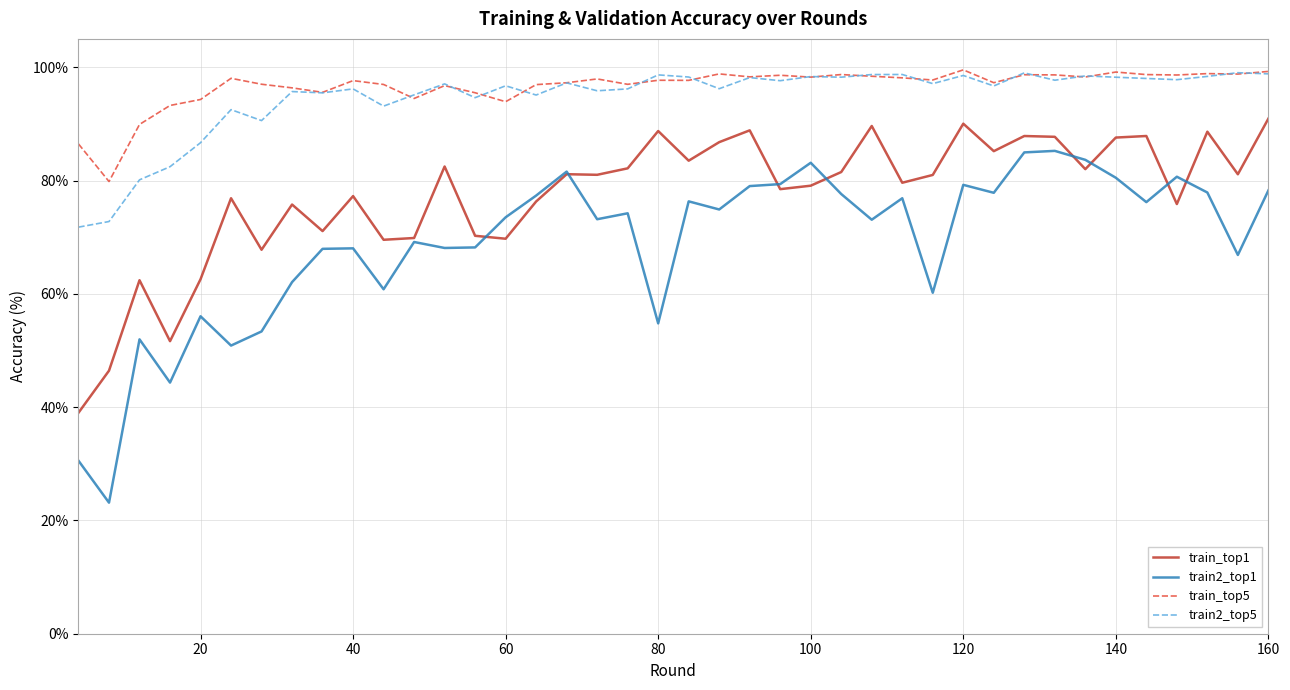

What is the minimum value for train_top5?

79.8